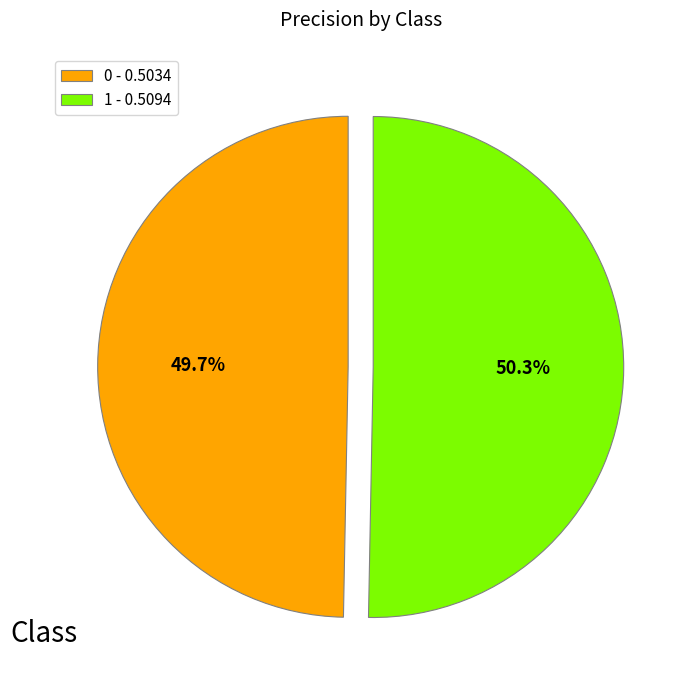

Is there a majority slice in this chart?

Yes